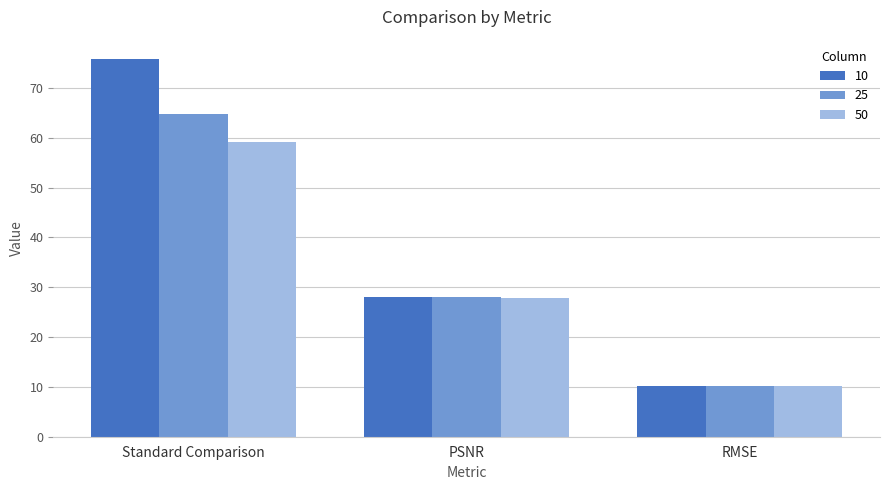

What is the maximum value for 25?

64.7